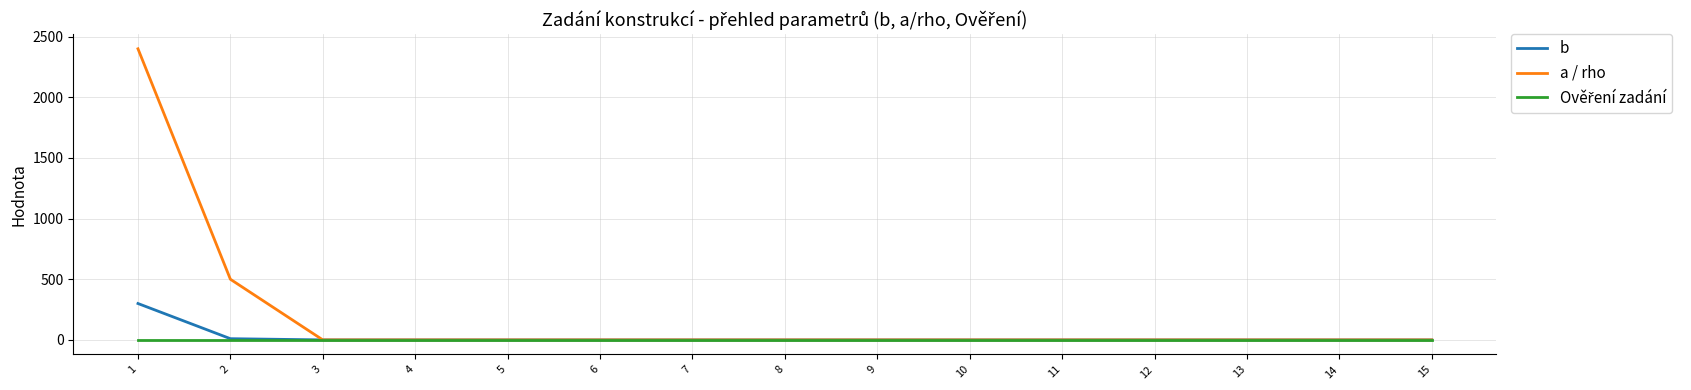

What is the maximum value shown in the chart?

2400